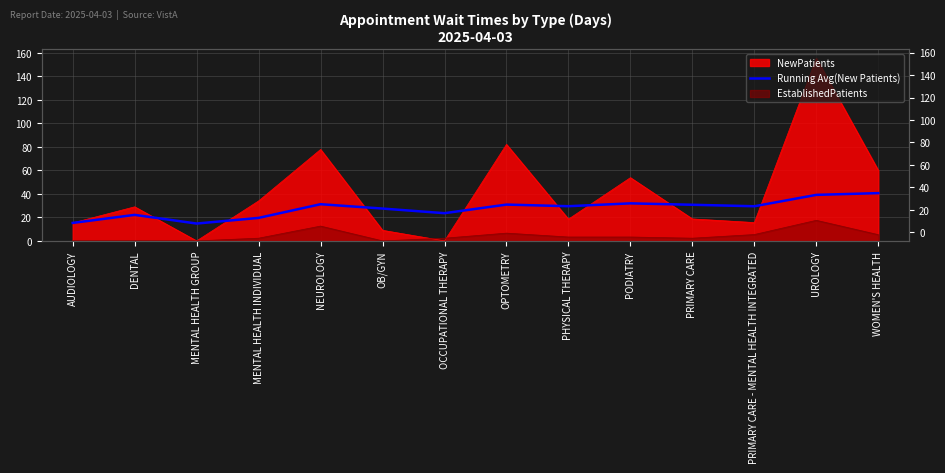

What is the ratio of the value at MENTAL HEALTH GROUP to the value at OCCUPATIONAL THERAPY?

0.6